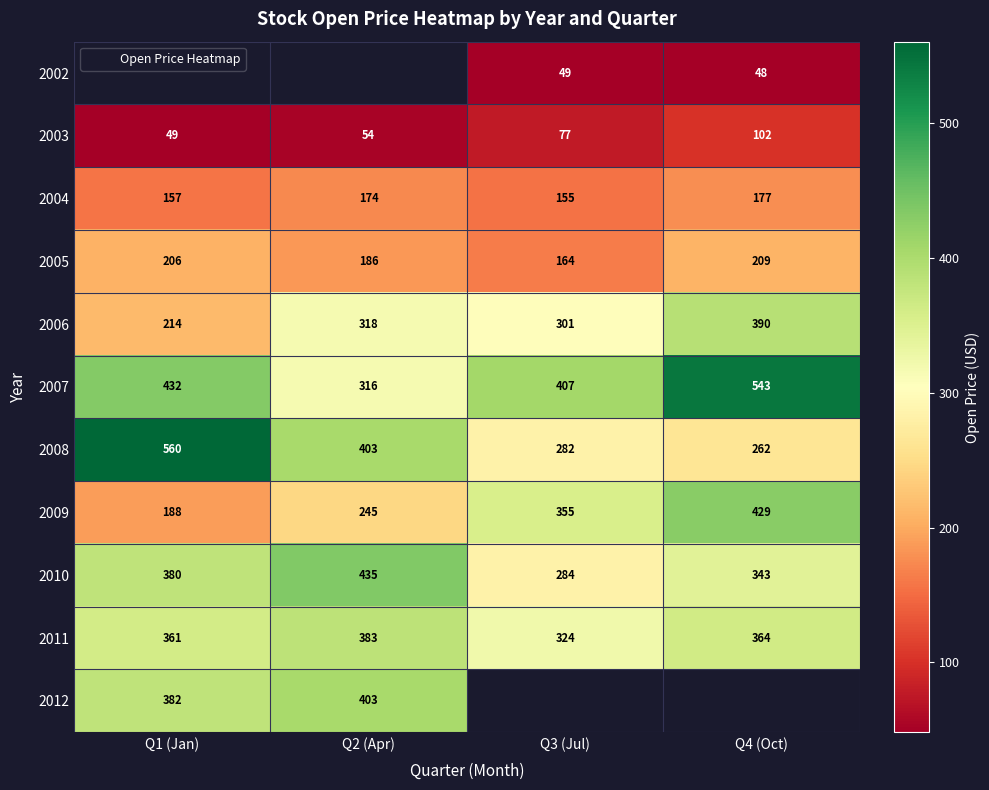

The value of 2002 at Q3 (Jul) is 14.7. True or false?

False